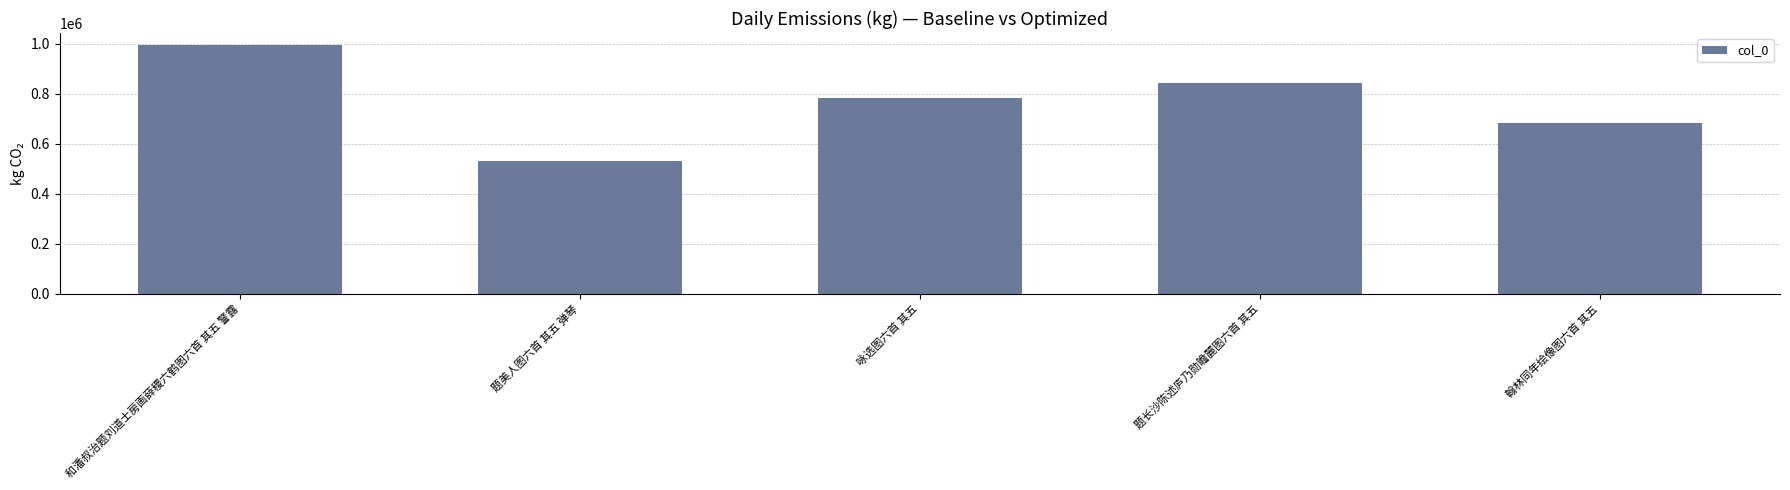

True or false: the data shows 927922 at 题美人图六首 其五 弹琴.

False